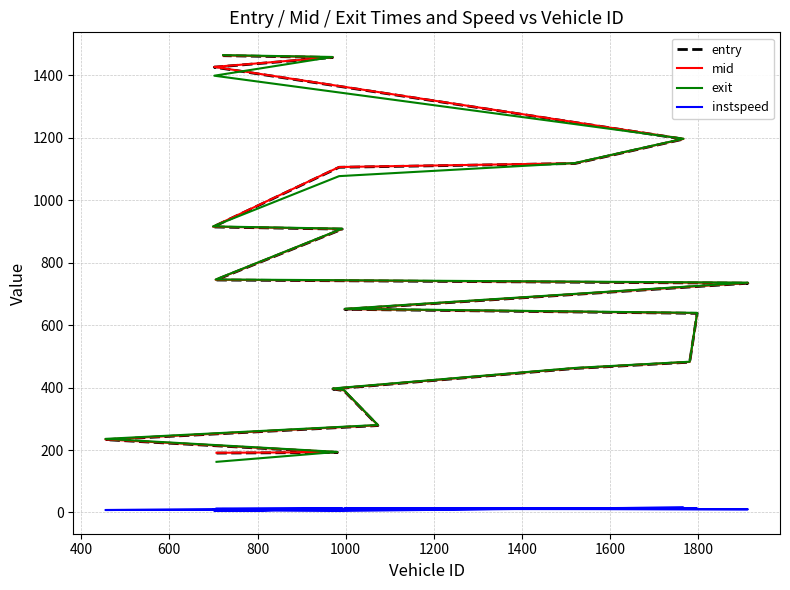

Is the value of mid at 13 greater than the value of entry at 15?

No